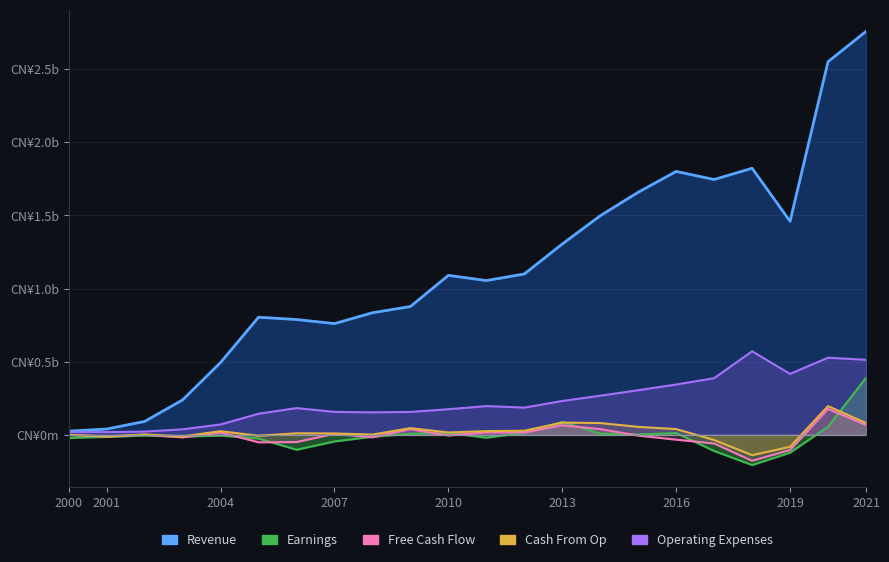

What is the value of the Revenue point at the 3rd from the left?

0.1